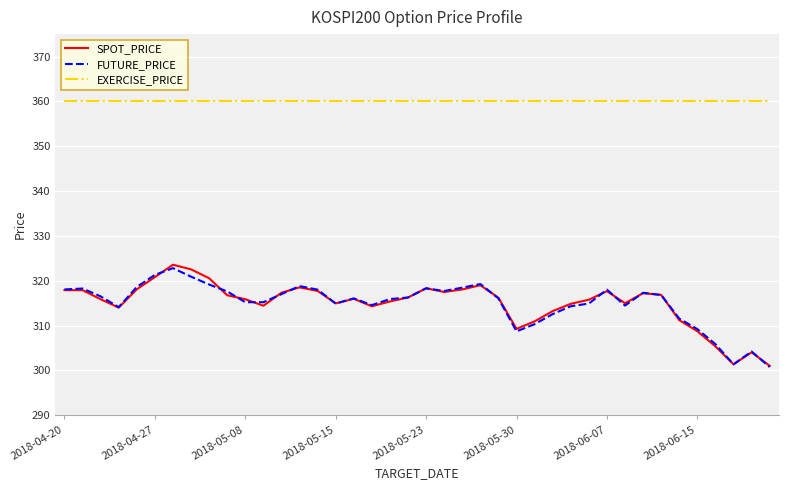

True or false: FUTURE_PRICE and EXERCISE_PRICE intersect in this chart.

False